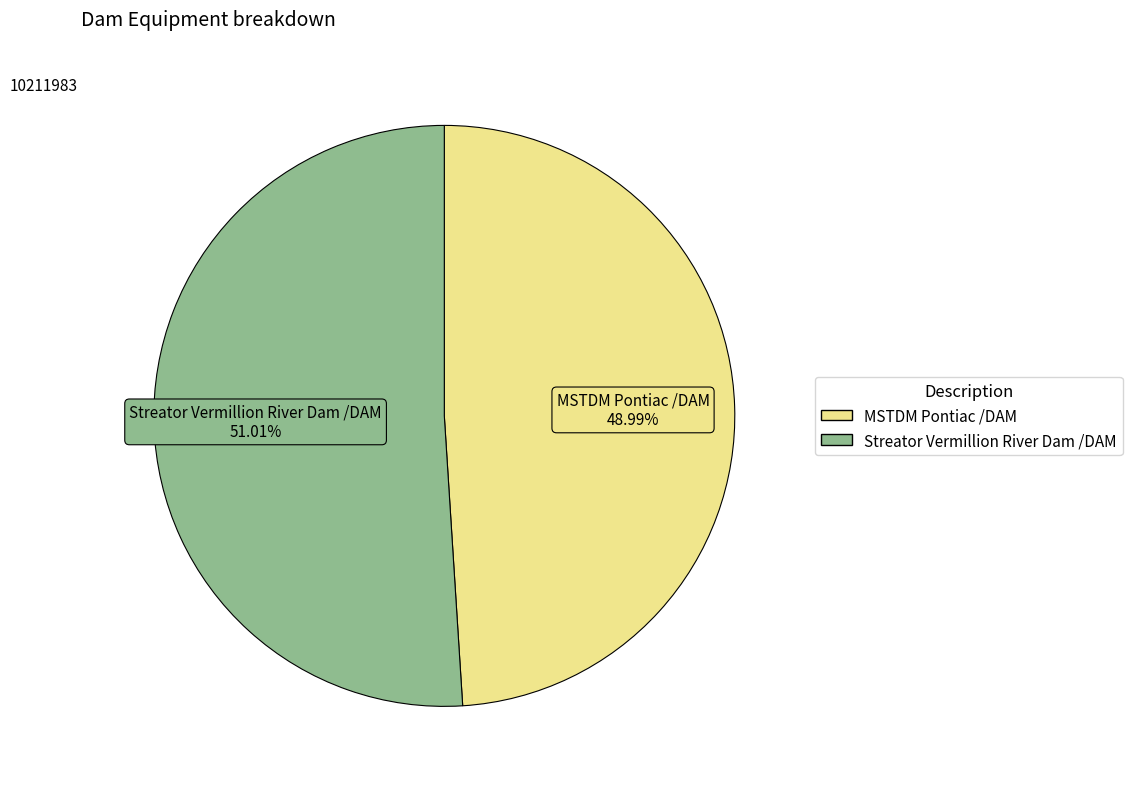

Is the sum of MSTDM Pontiac /DAM and Streator Vermillion River Dam /DAM greater than half?

Yes